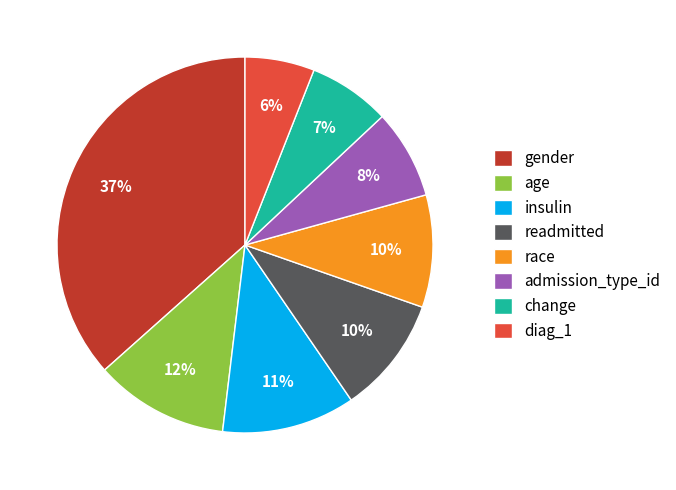

Is there any slice that represents more than half of the pie?

No